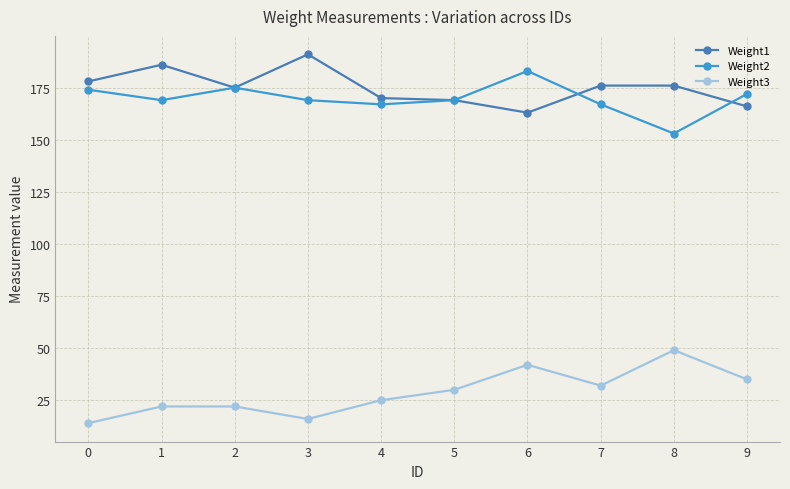

What value does the Weight2 series have at 4, to the nearest 5?

165